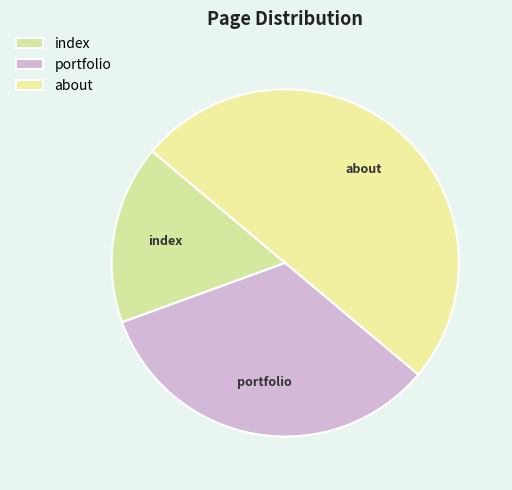

Rank the categories by value from highest to lowest.

about, portfolio, index